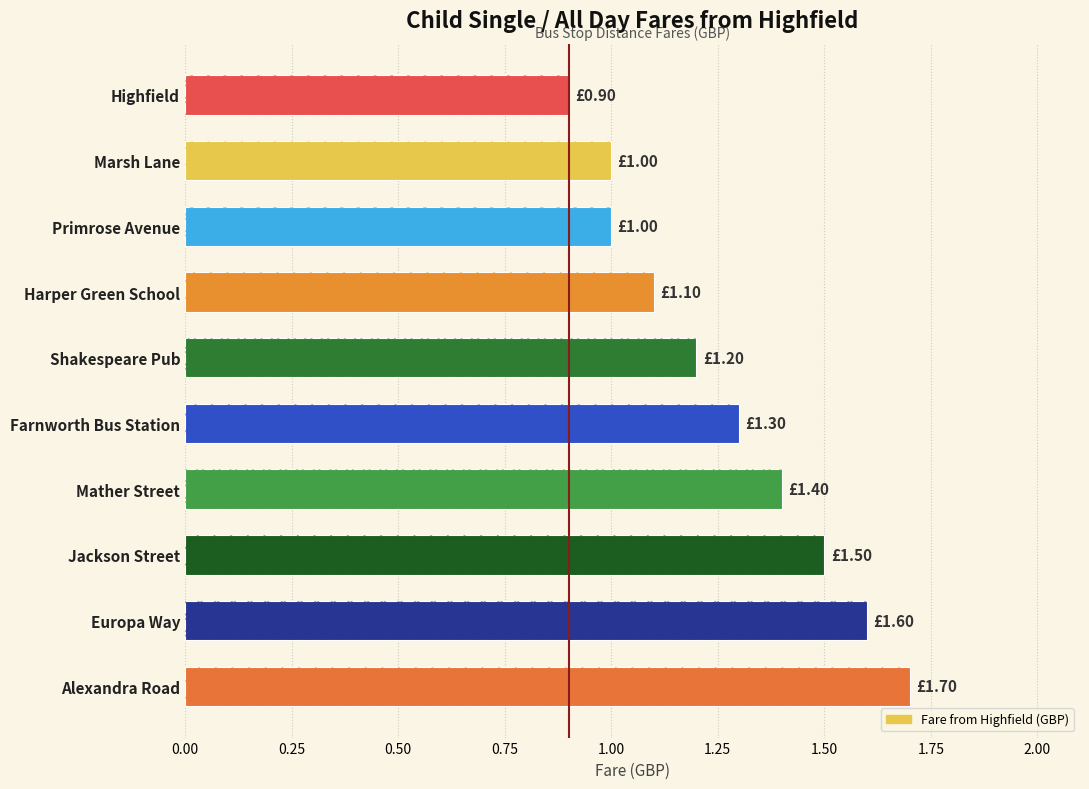

What is the value of the 4th bar from the left?

1.1